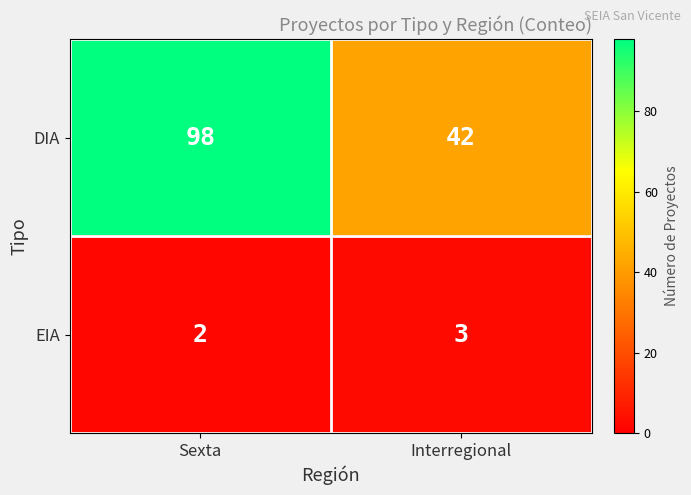

List the series in order of their overall mean, highest first.

DIA, EIA